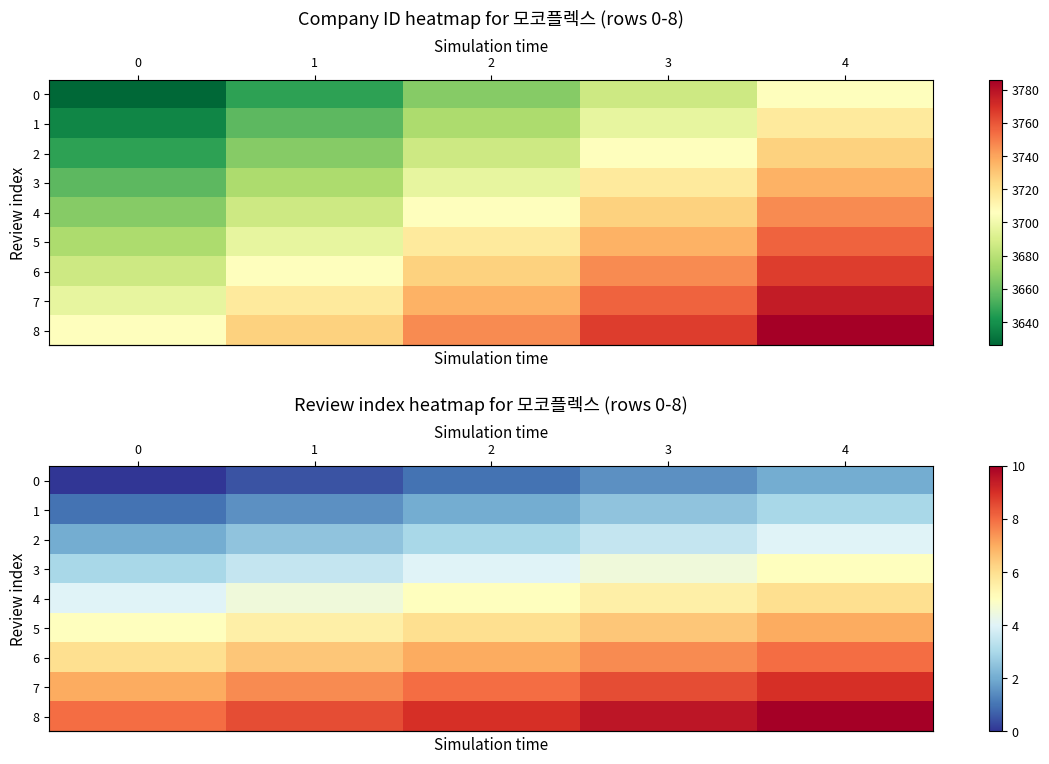

At which label does row_2 first exceed 3?

3